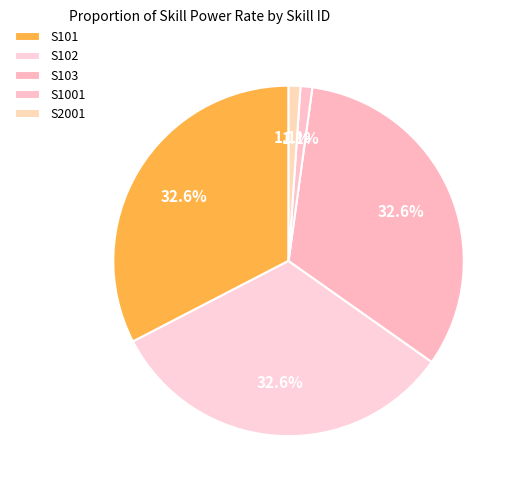

How many slices are in this pie chart?

5